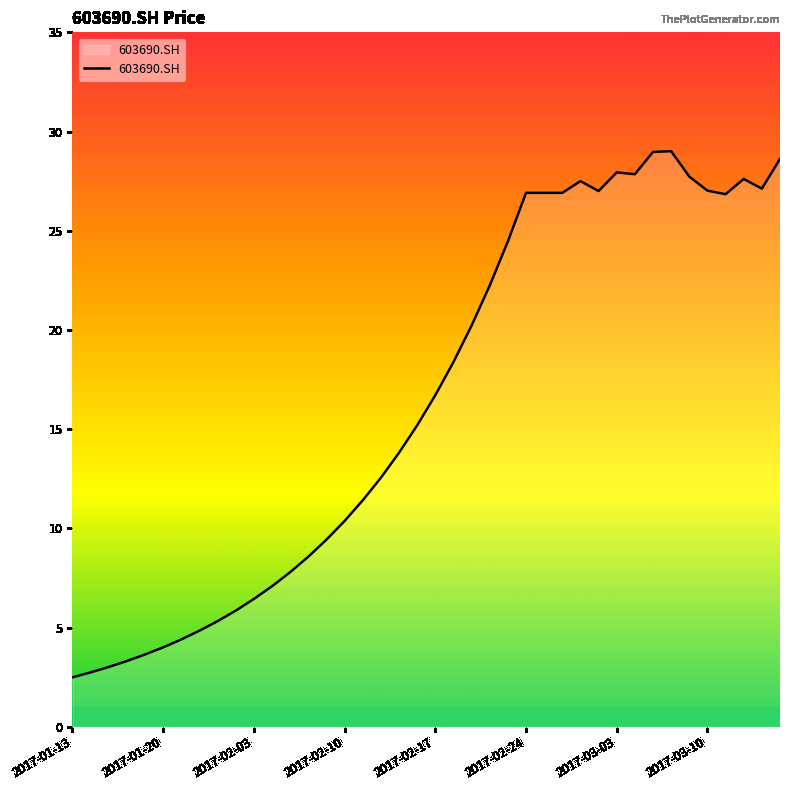

What is the minimum value shown in the chart?

2.5